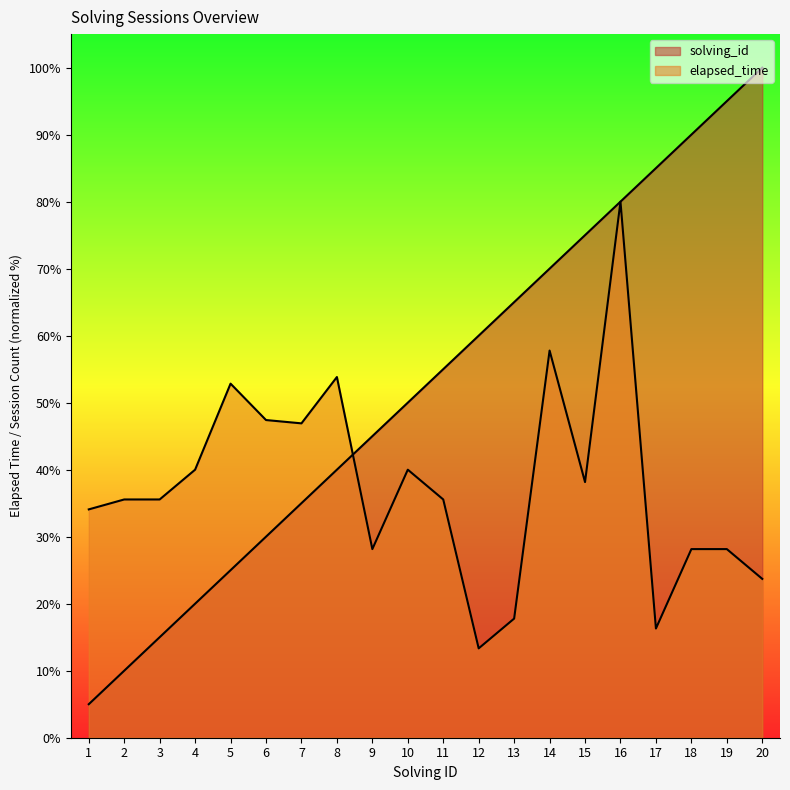

Rank the series at 11 from lowest to highest value.

elapsed_time, solving_id